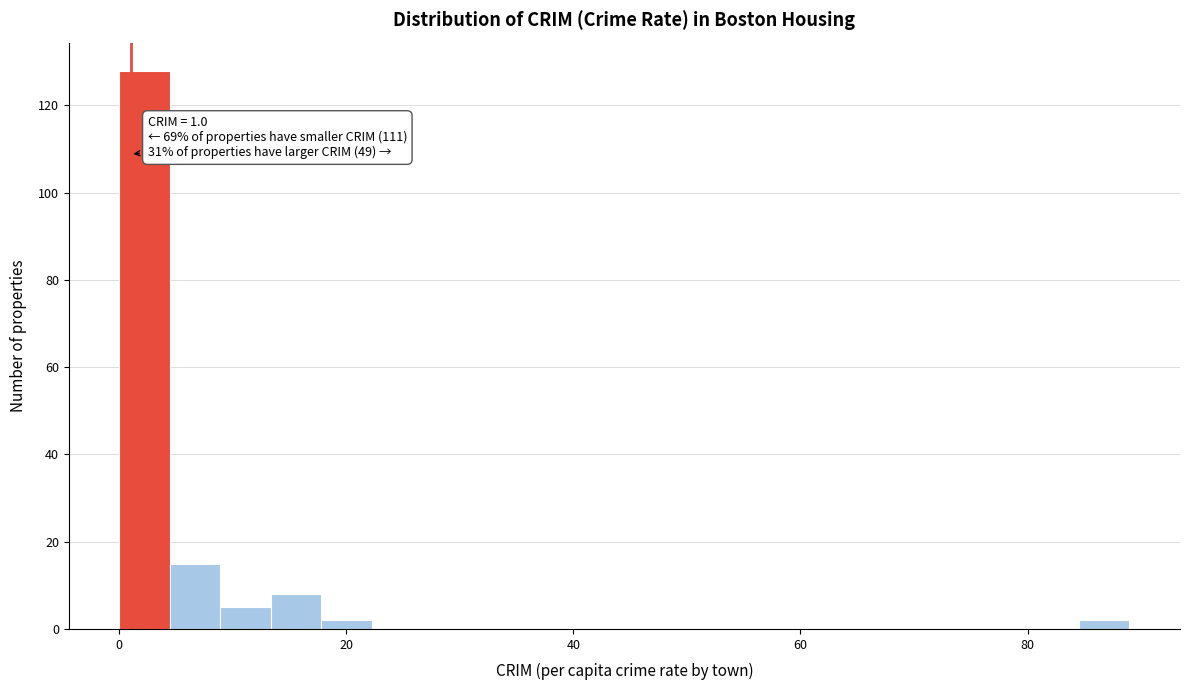

Read against the x-axis, roughly where is the centre of the tallest bar?

2